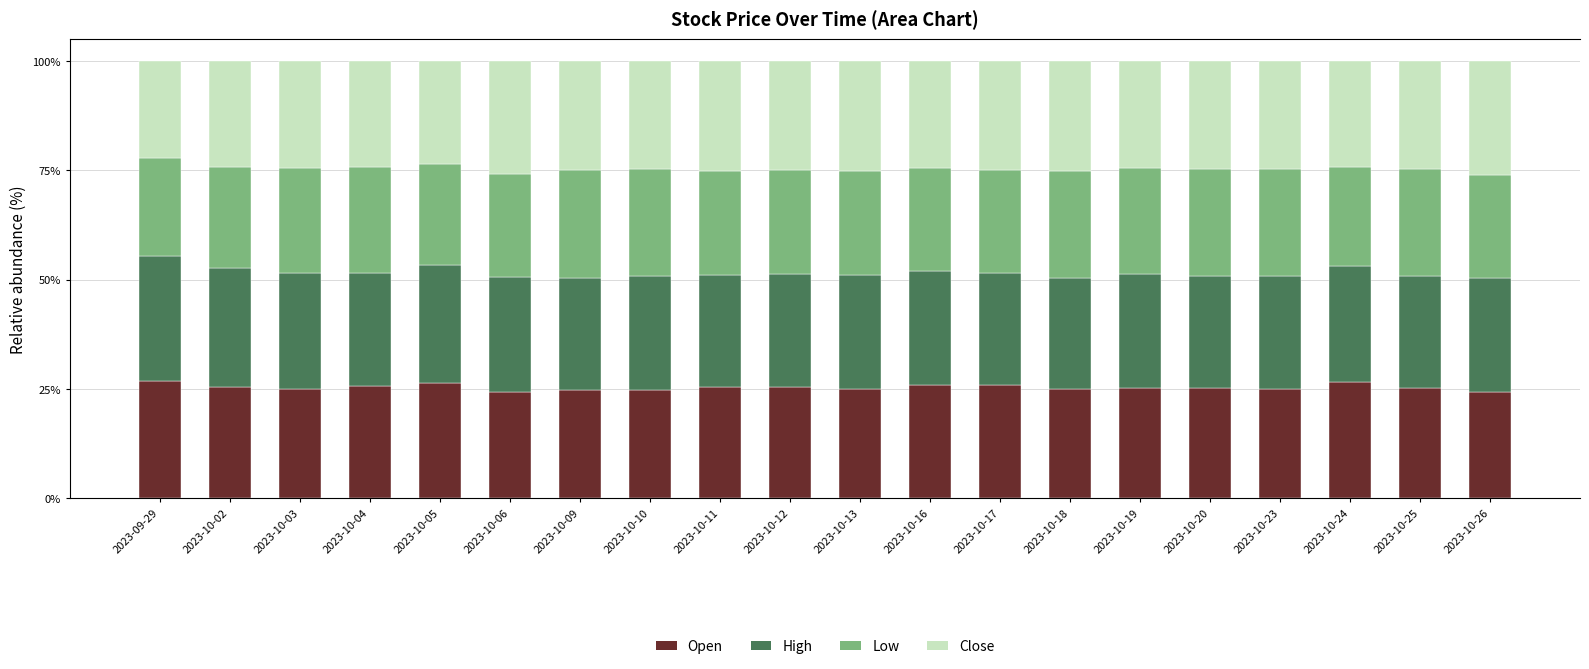

What are all the series names shown in the legend?

Open, High, Low, Close